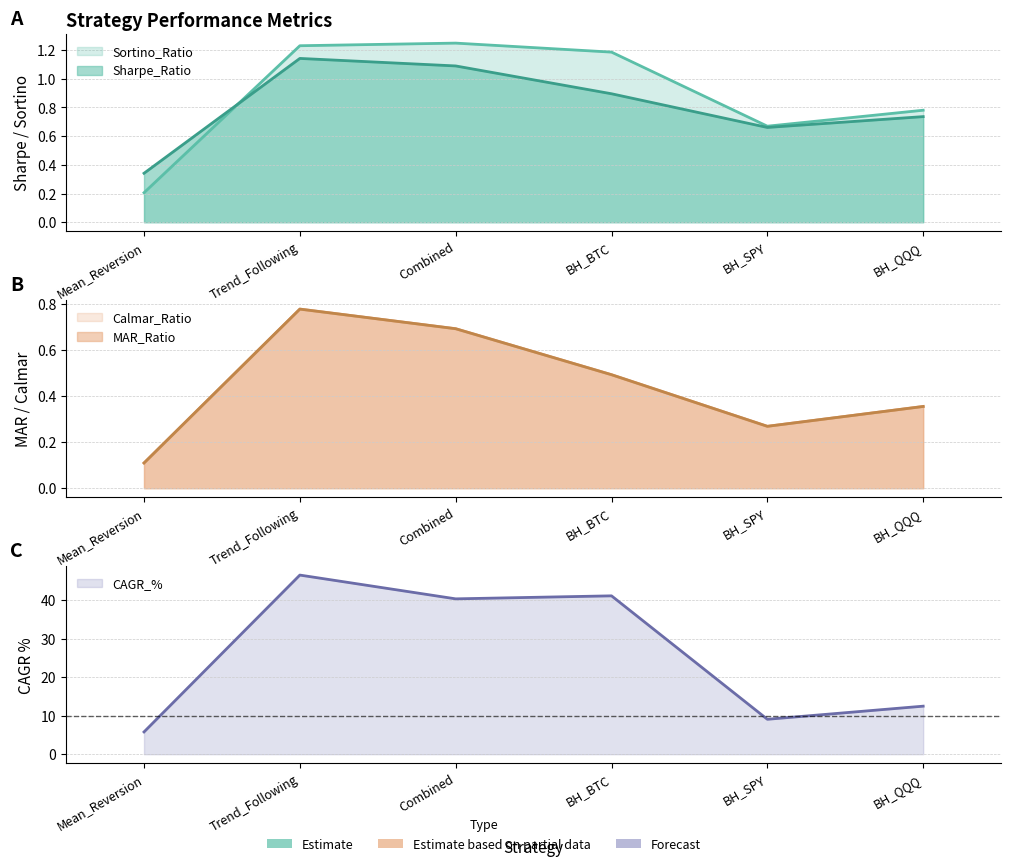

Between BH_QQQ and BH_BTC, which is larger?

BH_BTC